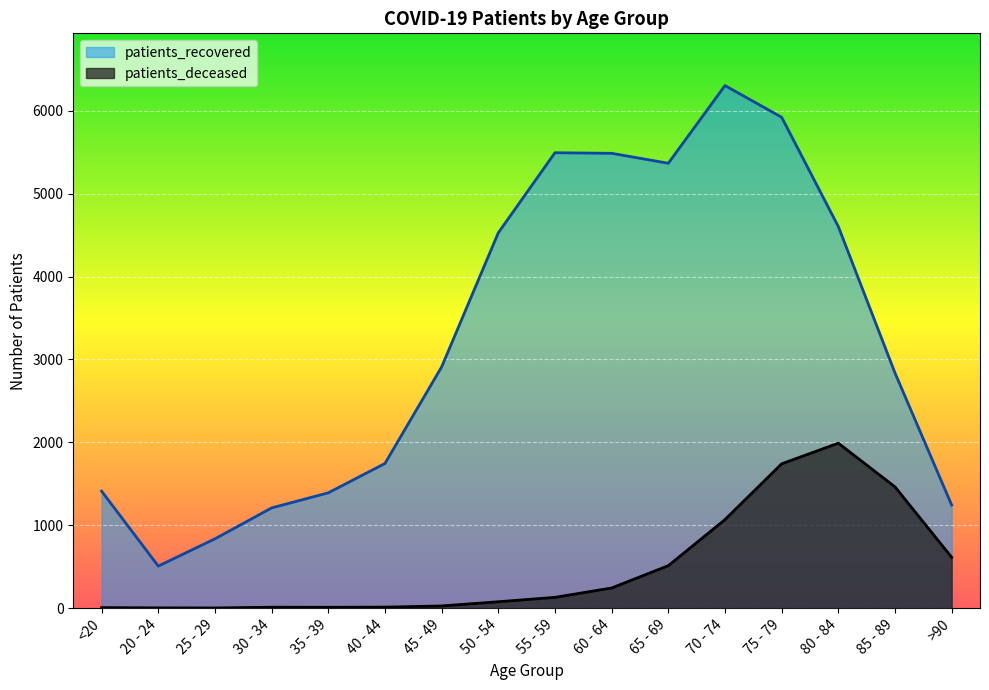

At which category is the sum across all series the highest?

75 - 79